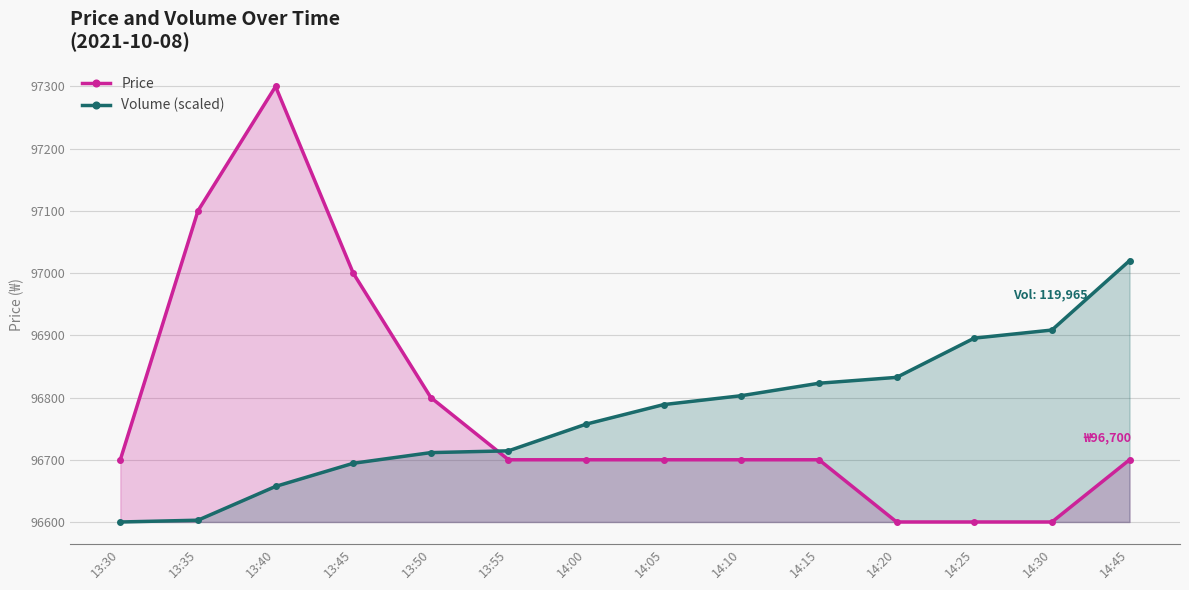

How many data points does each series have?

14